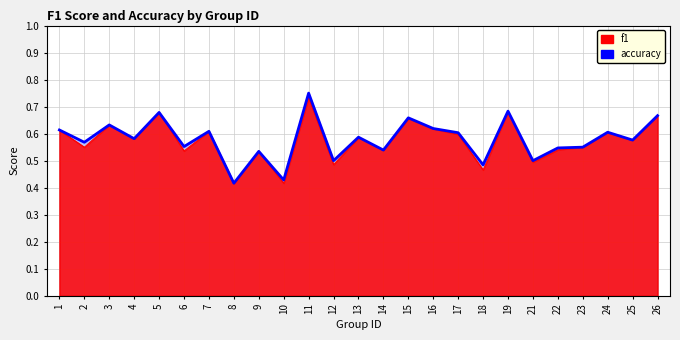

How many lines are shown in the chart?

1